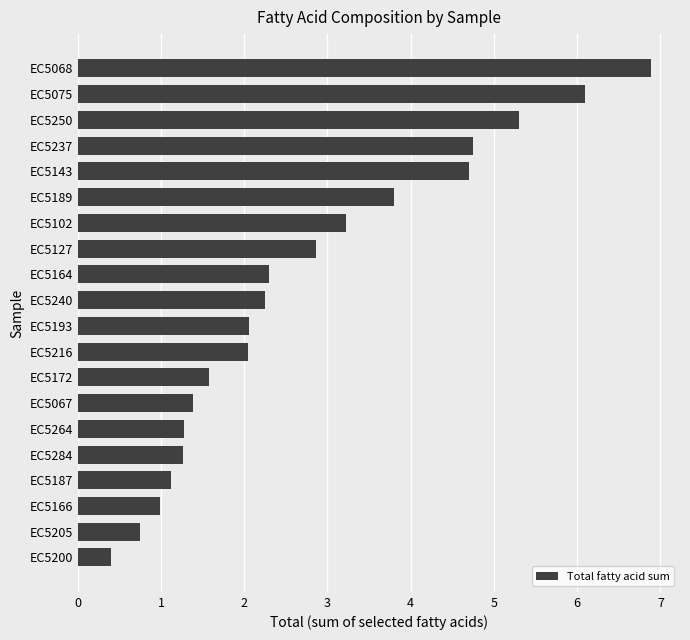

Which has a higher value, EC5237 or EC5240?

EC5237